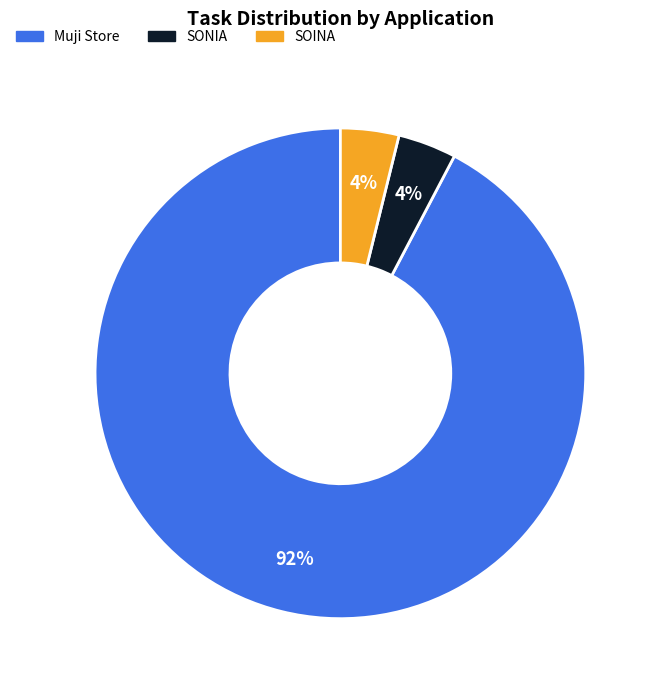

Is it true that SONIA is 10% of the pie?

False